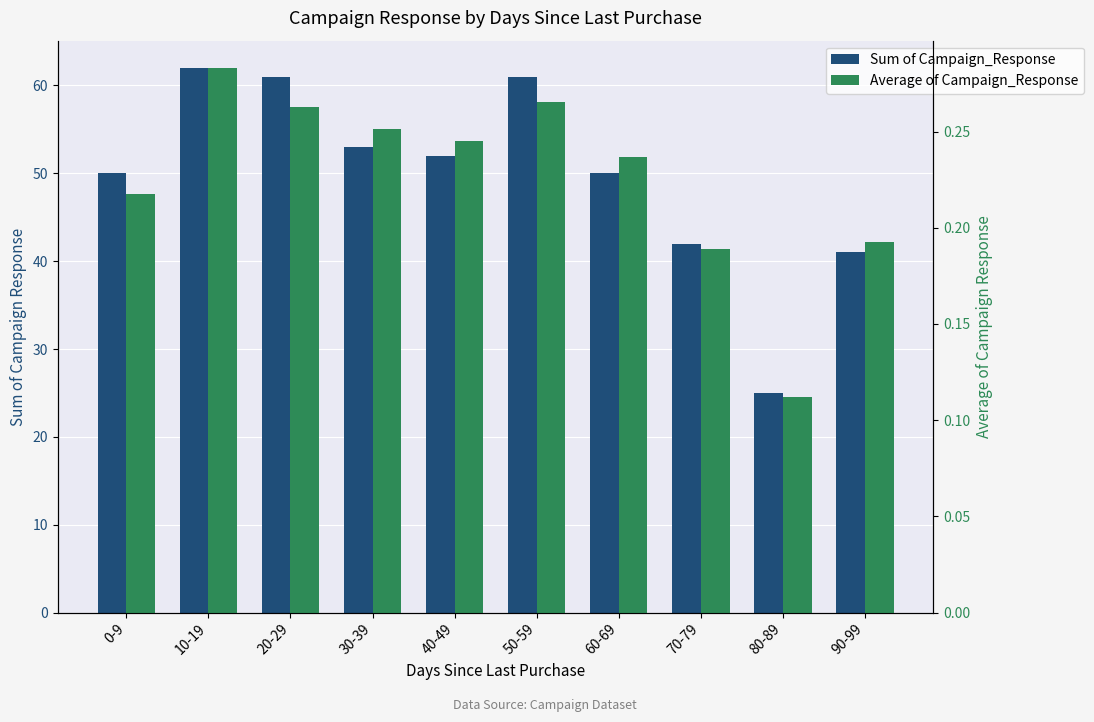

How many data points does each series have?

10